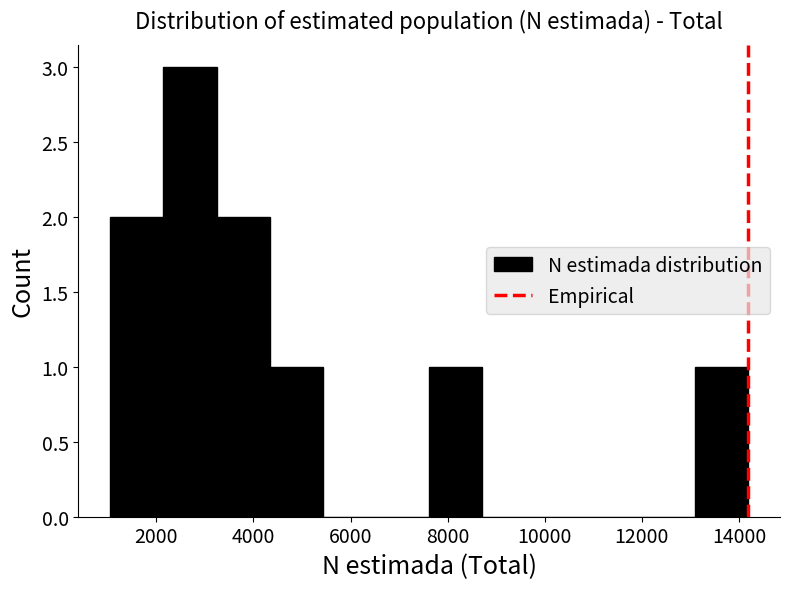

Reading left to right, list every bar in this chart as the range it spans on the x-axis followed by its height. Neither the bar edges nor the heights are printed on the chart, so give them approximately, as read against the axes.

1000 to 2200: 2
2200 to 3200: 3
3200 to 4400: 2
4400 to 5400: 1
5400 to 6600: 0
6600 to 7600: 0
7600 to 8800: 1
8800 to 9800: 0
9800 to 11000: 0
11000 to 12000: 0
12000 to 13000: 0
13000 to 14200: 1